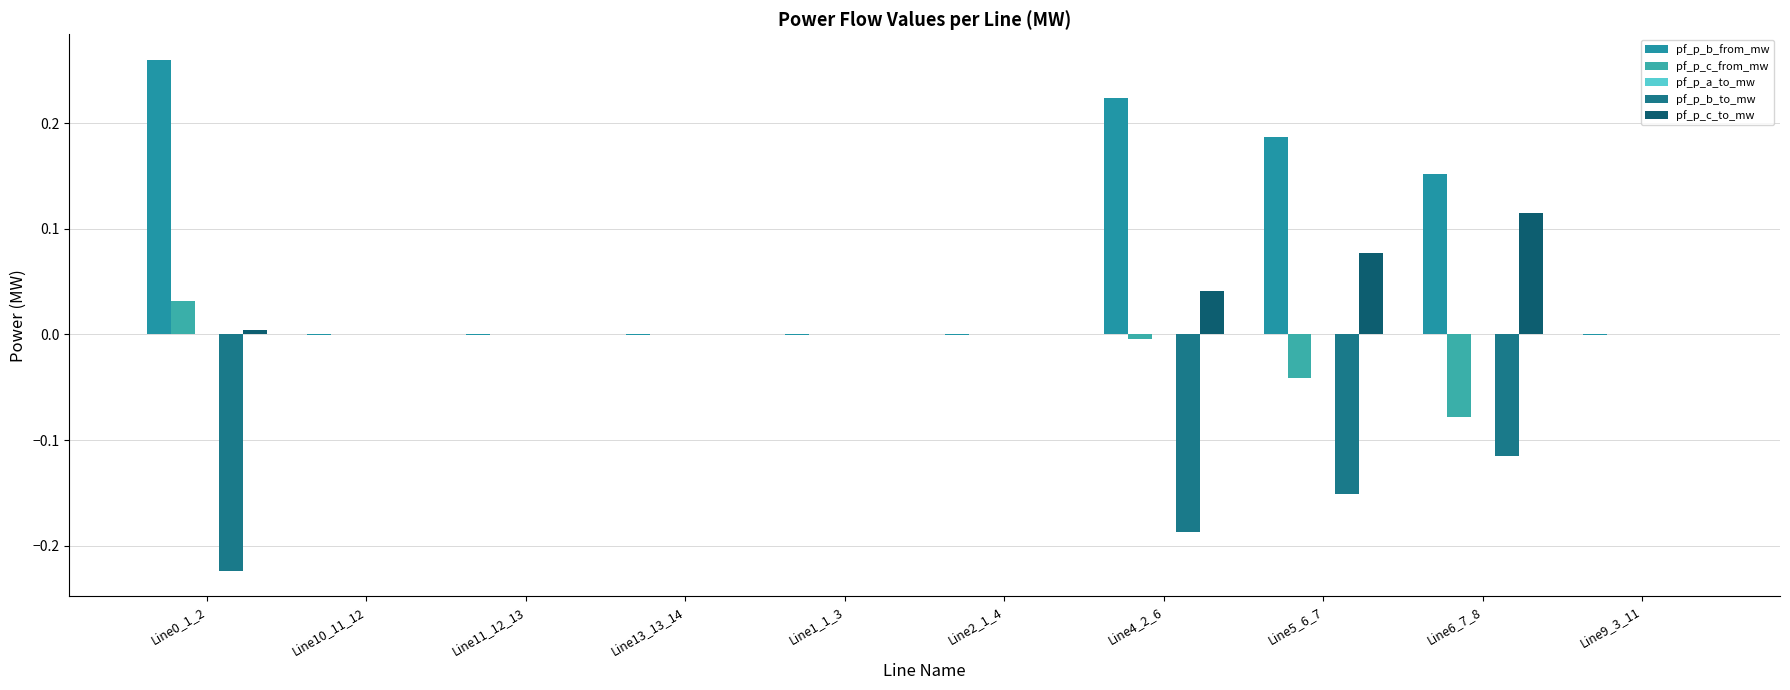

At which category does the chart reach its peak across all series?

Line0_1_2